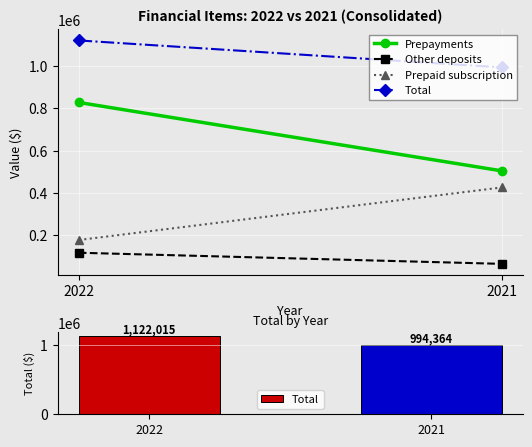

Reading right to left, extract all data points from this chart.

2021=994364	2022=1122015